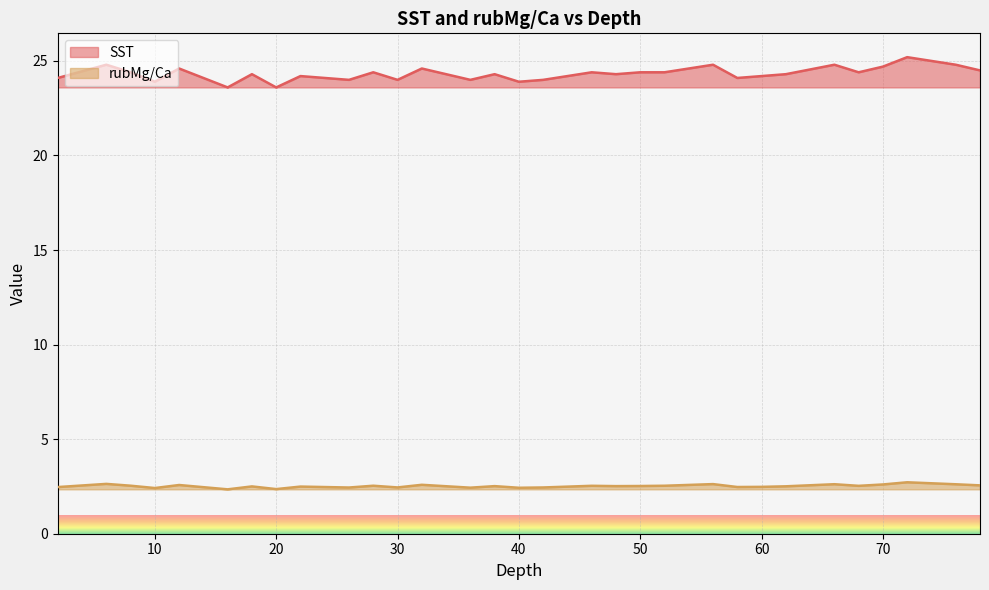

At which category does SST reach its first local valley?

10